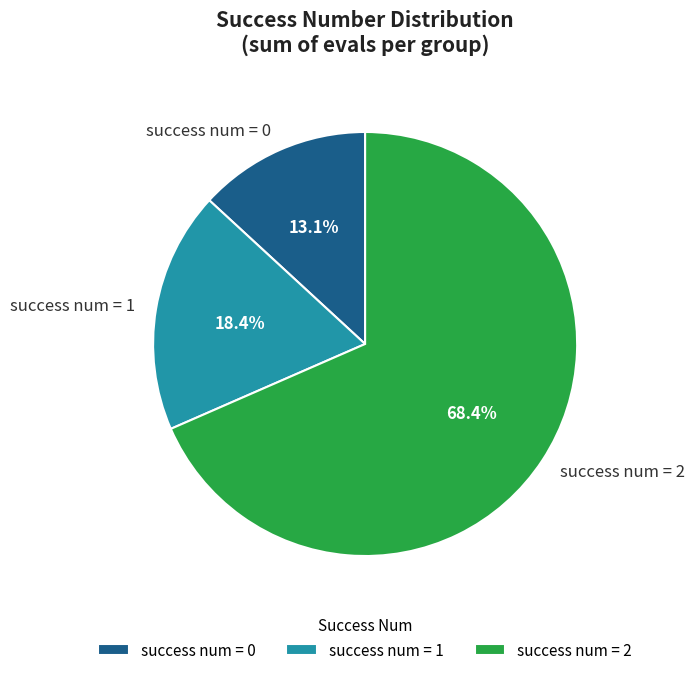

Which has a higher value, success num = 1 or success num = 2?

success num = 2